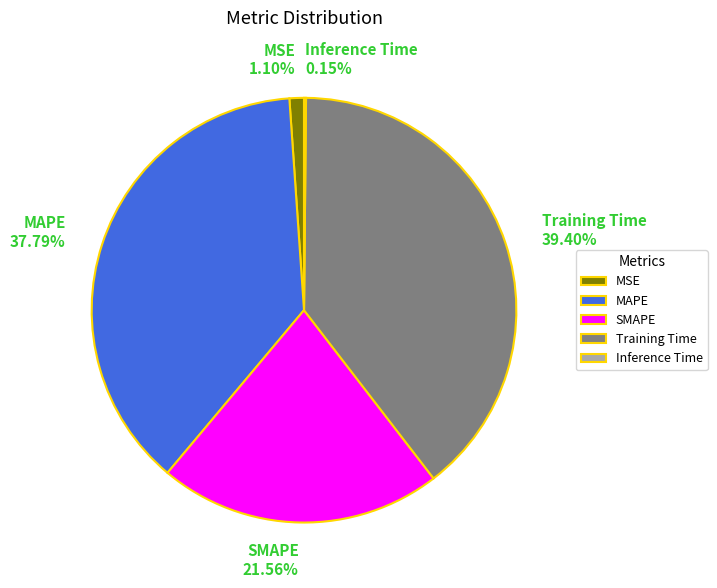

Between Training Time and MAPE, which is larger?

Training Time